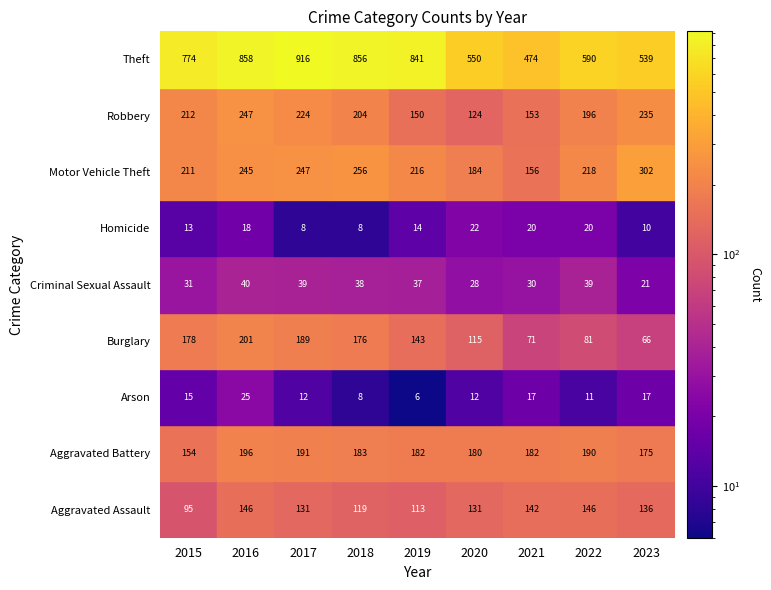

Which series has the widest spread of values?

Theft